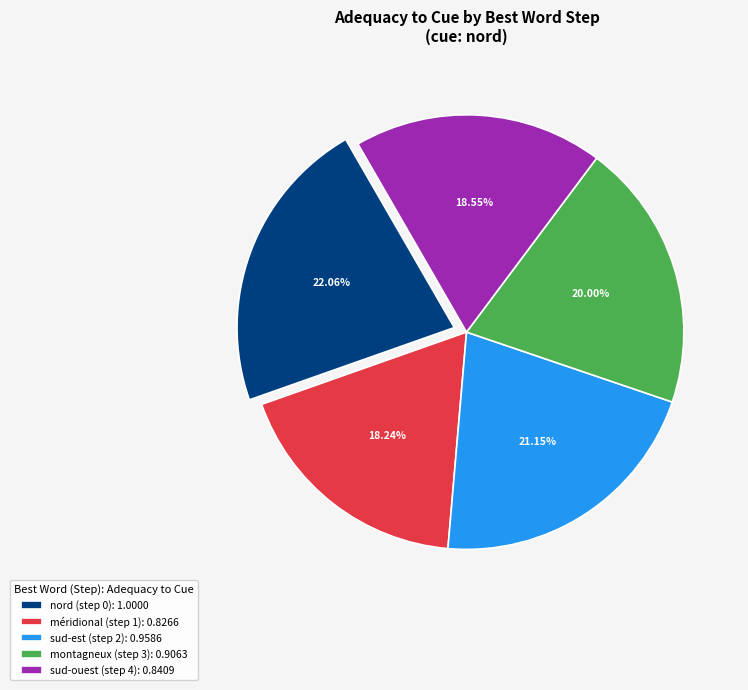

How many segments does this pie chart have?

5